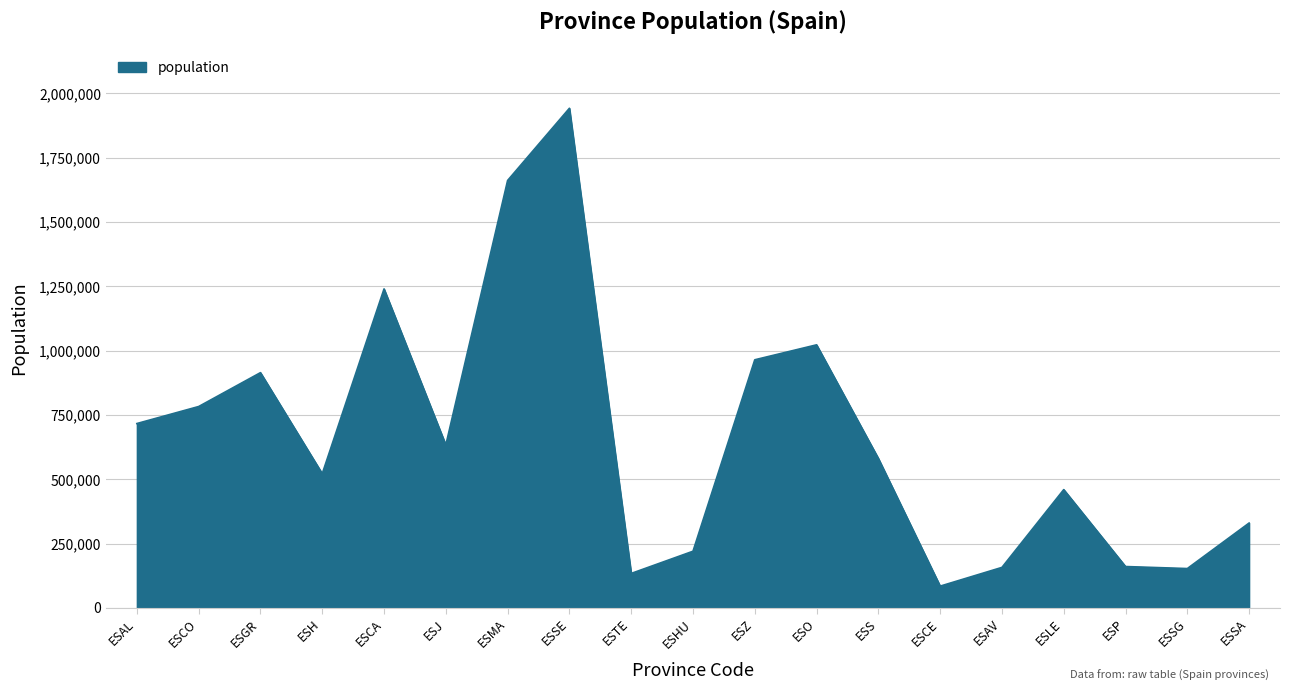

Read the value at ESLE.

460001